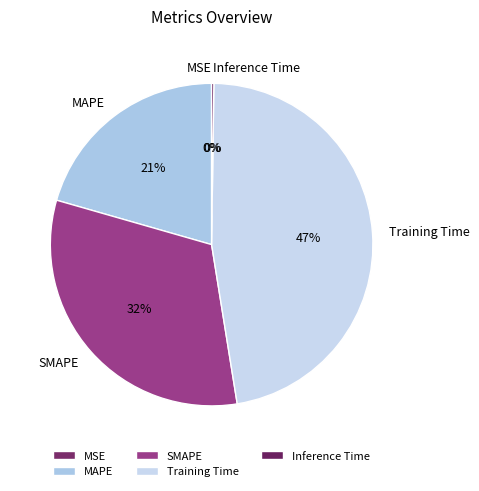

To the nearest percent, what is the average slice percentage?

20%